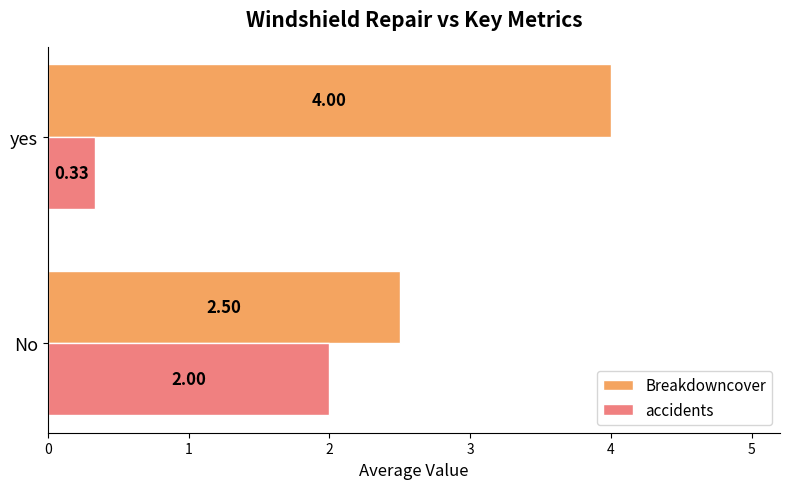

At which label does Breakdowncover reach its peak?

yes